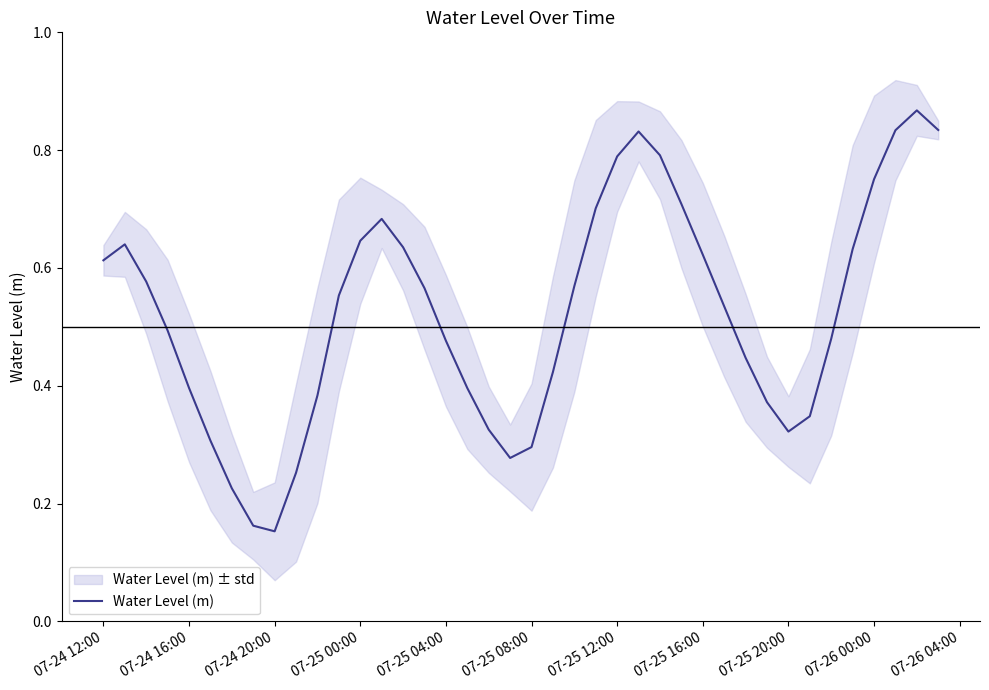

Count the values in the range 0 to 1.

40